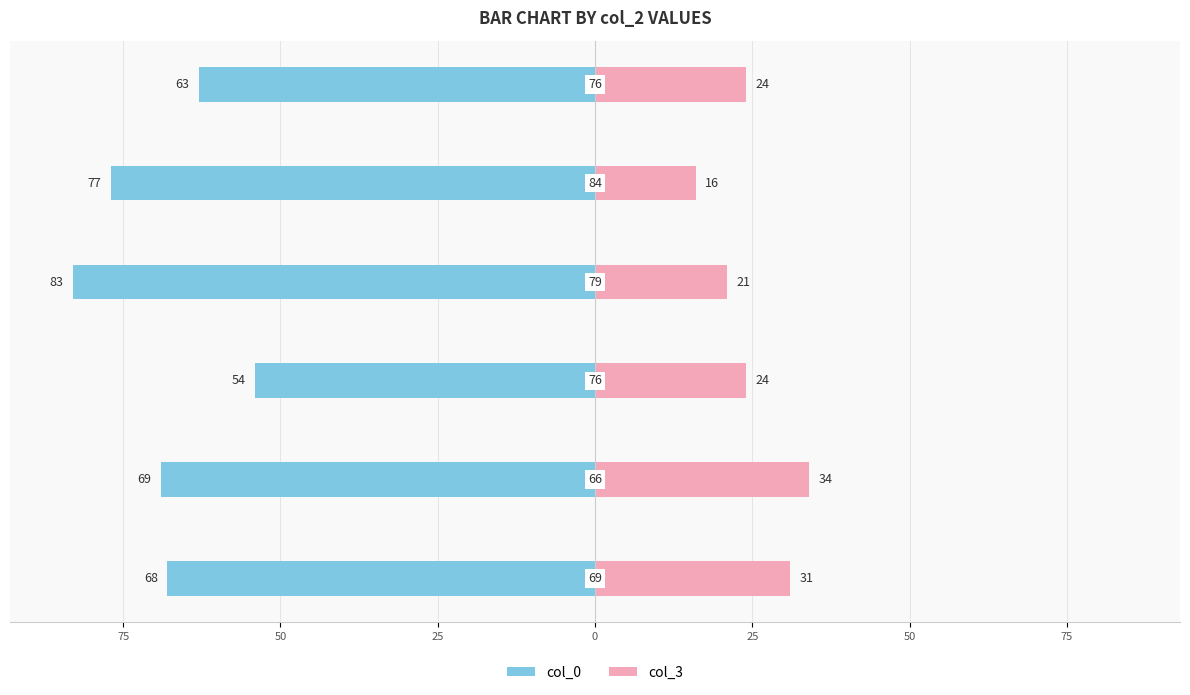

At how many categories does at least one series exceed -54?

6